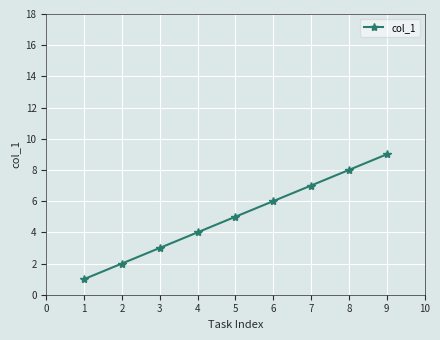

What is the average value?

5